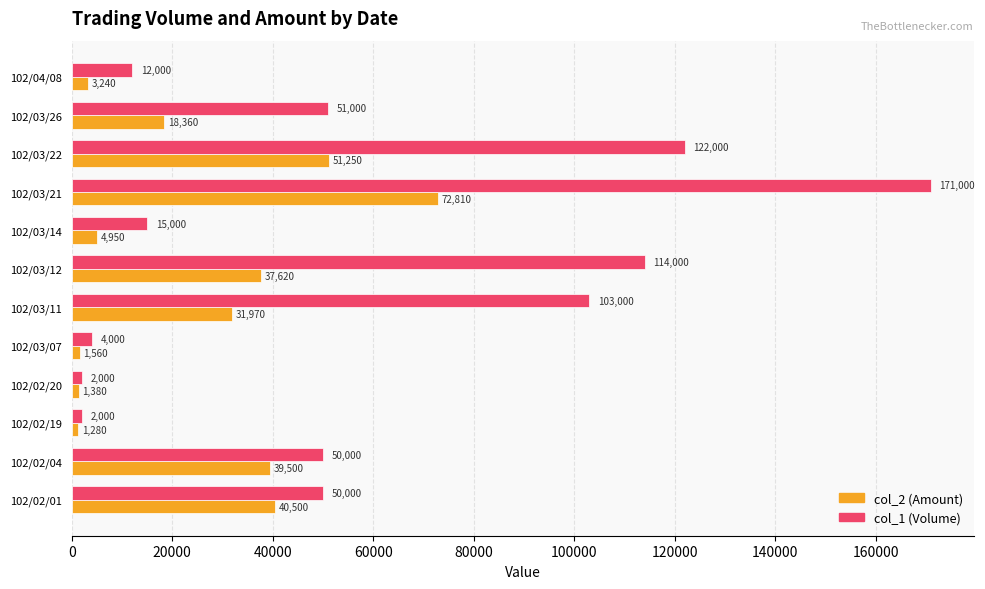

What are all the series names shown in the legend?

col_2 (Amount), col_1 (Volume)